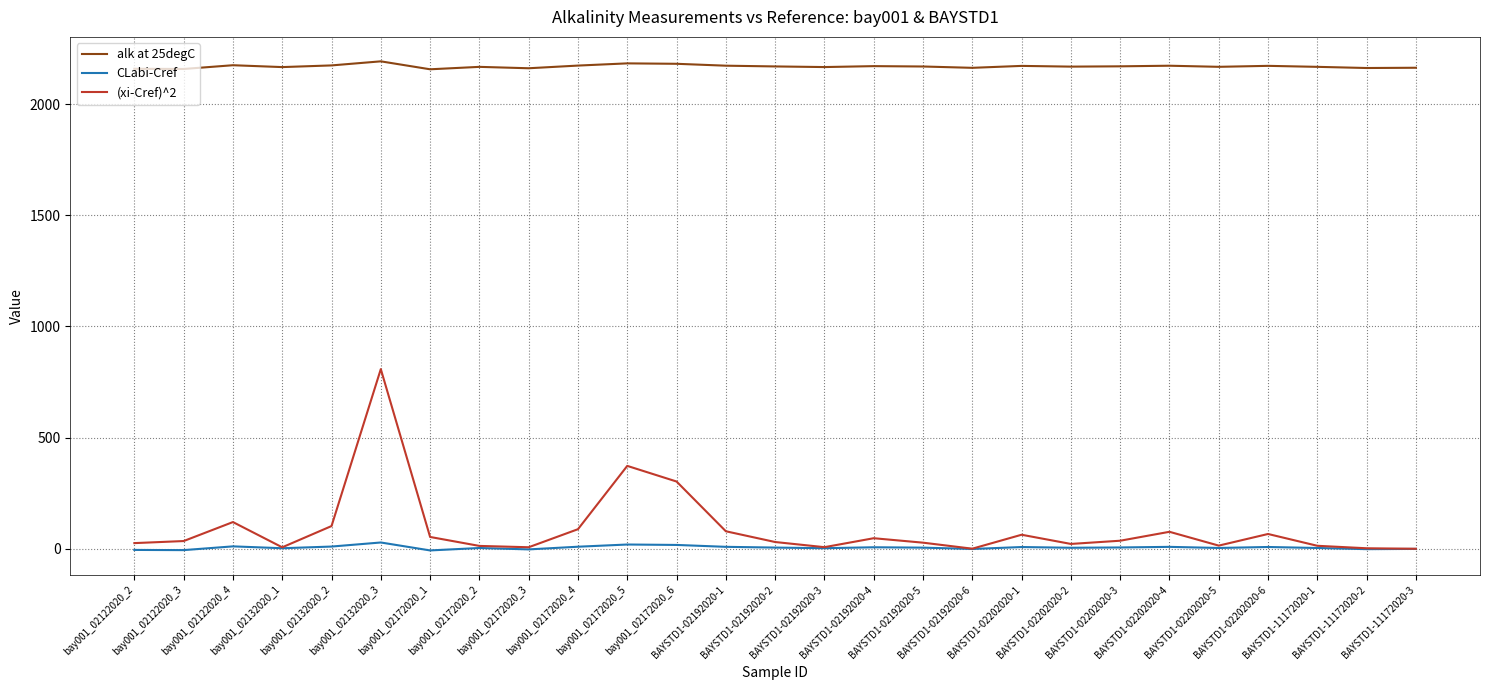

True or false: CLabi-Cref and alk at 25degC intersect in this chart.

False